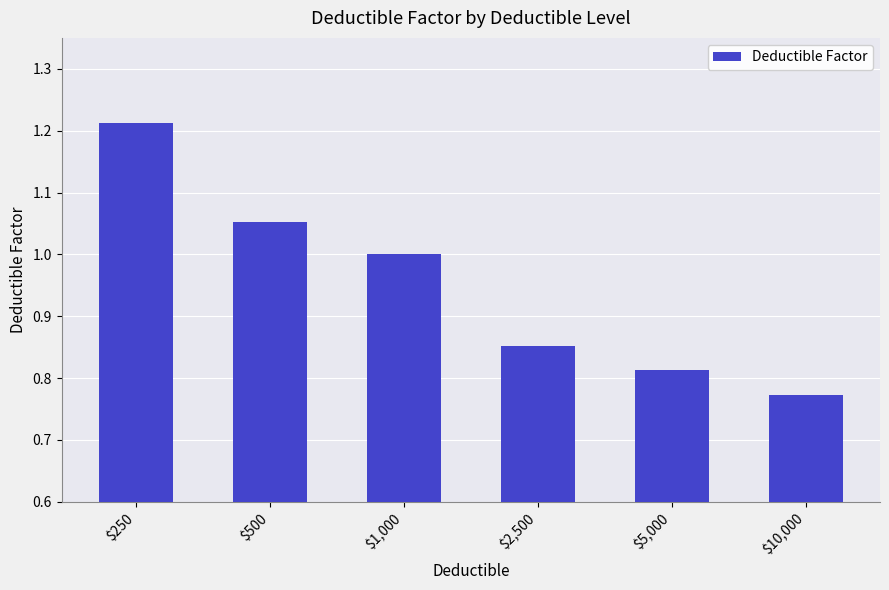

What is the average value?

1.0